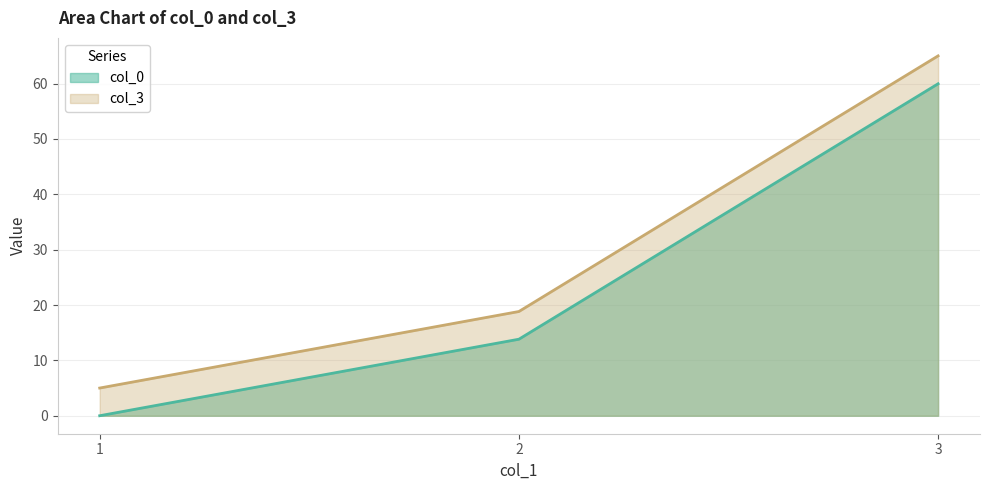

Does the chart display data point markers on the line(s)?

No